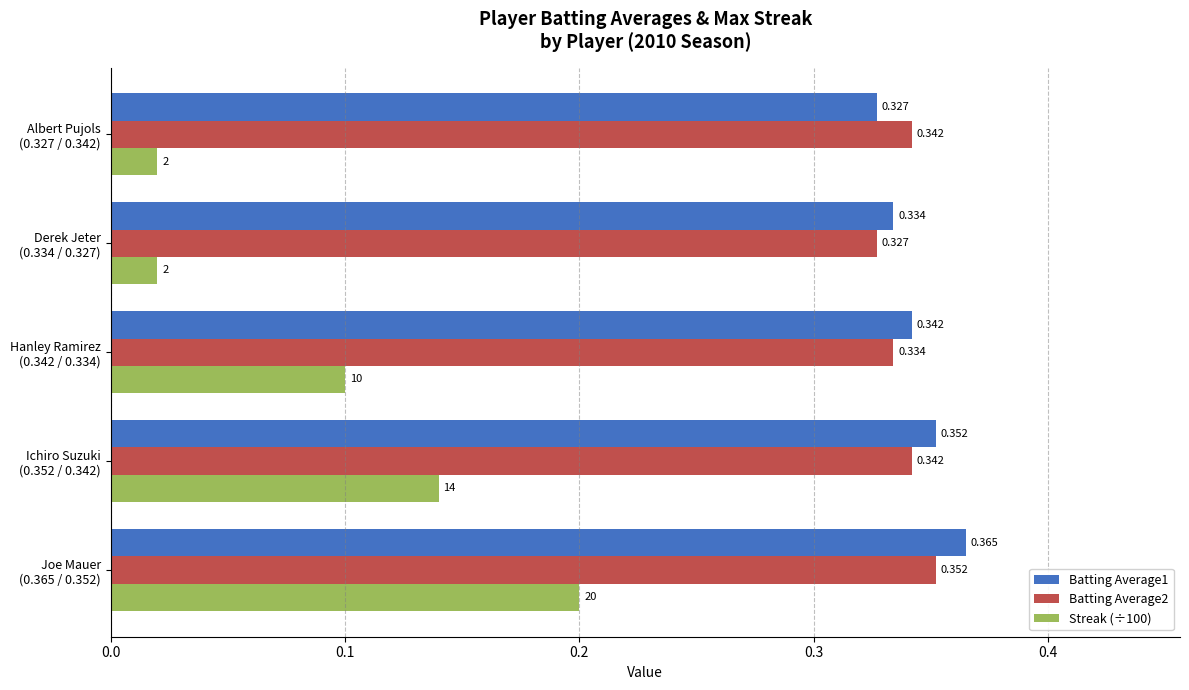

What is the sum of all Batting Average1 values?

1.7